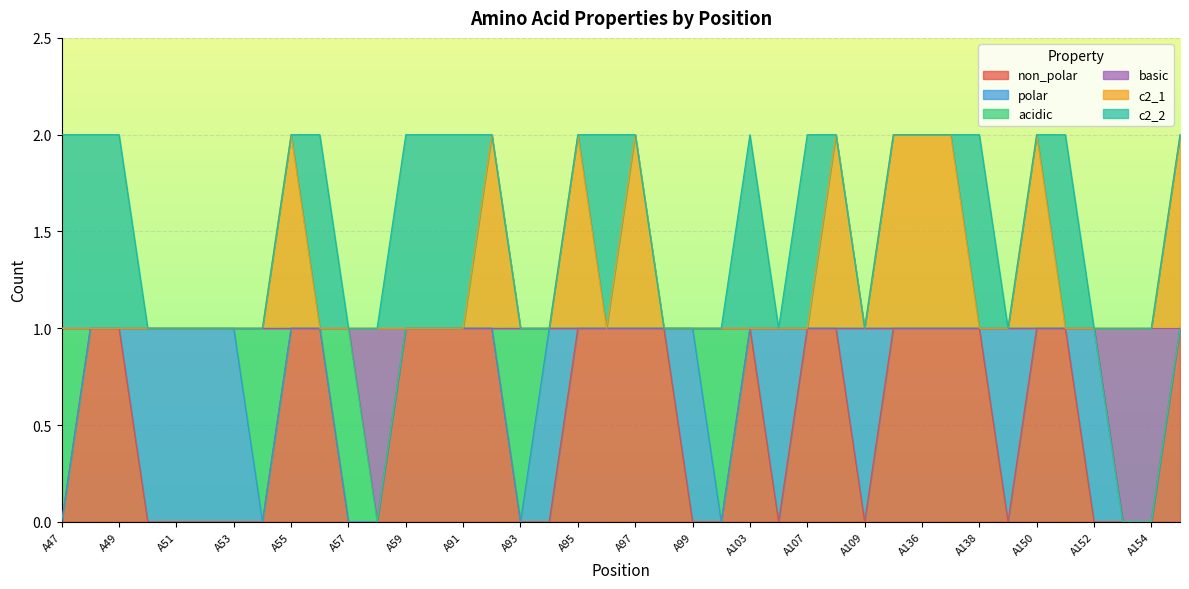

True or false: c2_1 and non_polar intersect in this chart.

False